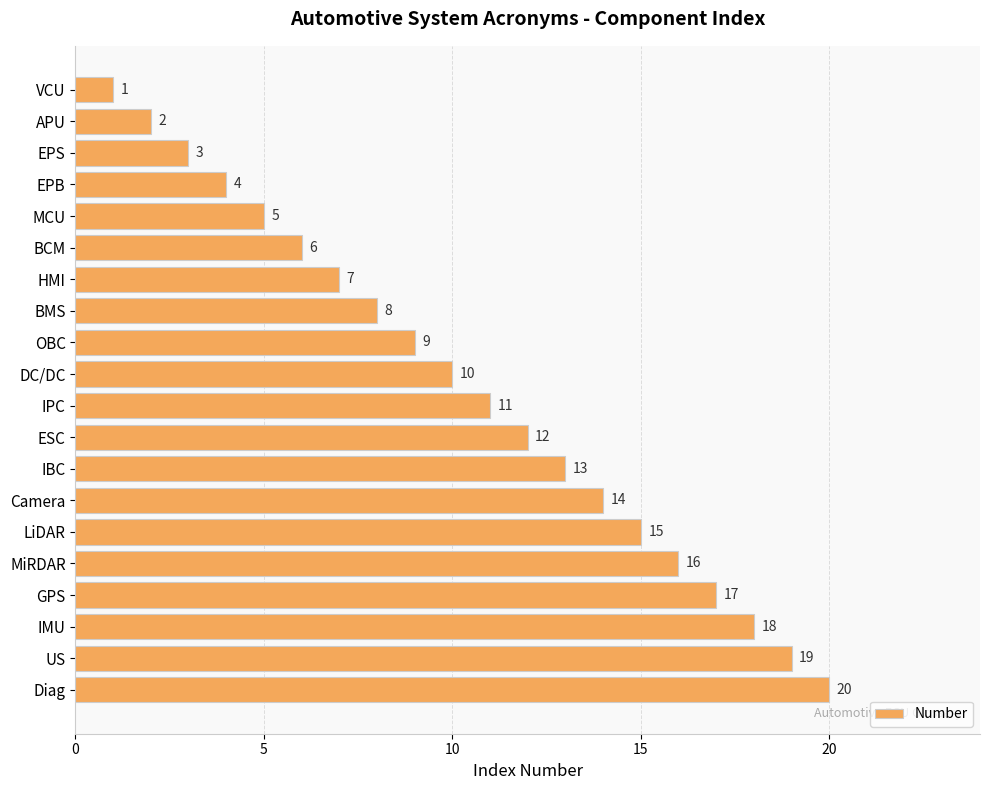

Which label corresponds to the largest value in the chart?

Diag